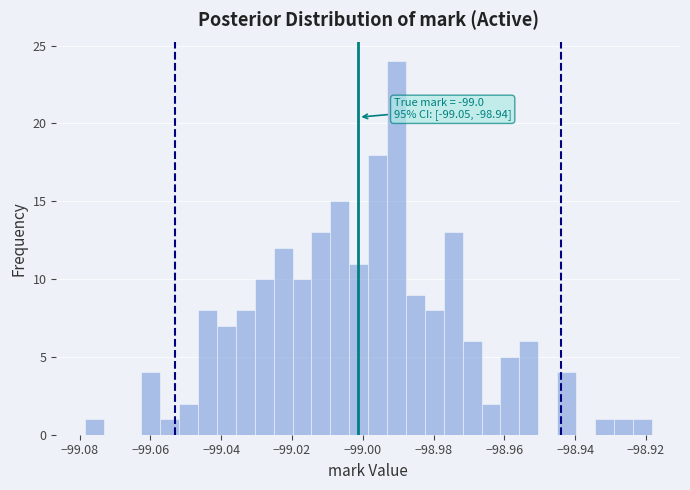

Read against the x-axis, roughly where is the centre of the tallest bar?

-98.990